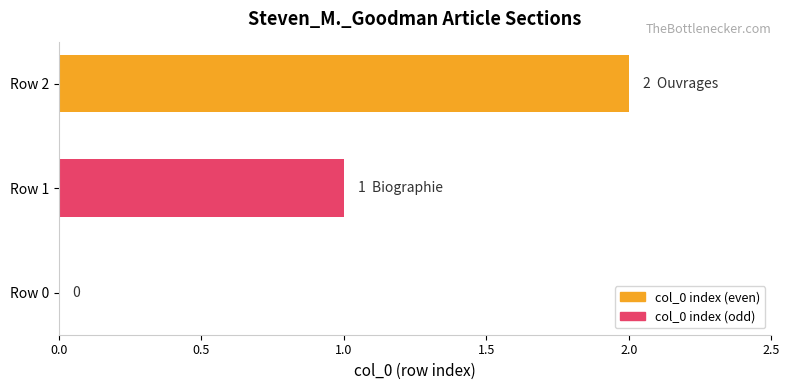

At which category does the chart reach its peak across all series?

Row 2